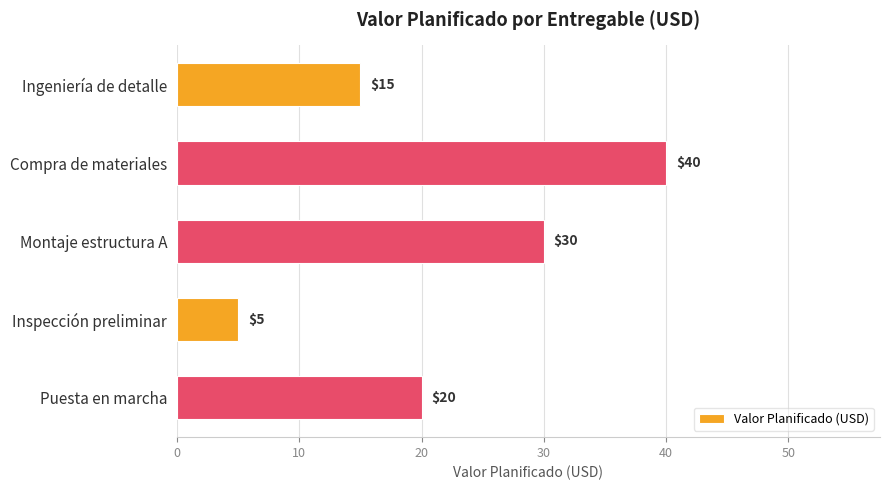

Rank the categories by value from highest to lowest.

Compra de materiales, Montaje estructura A, Puesta en marcha, Ingeniería de detalle, Inspección preliminar